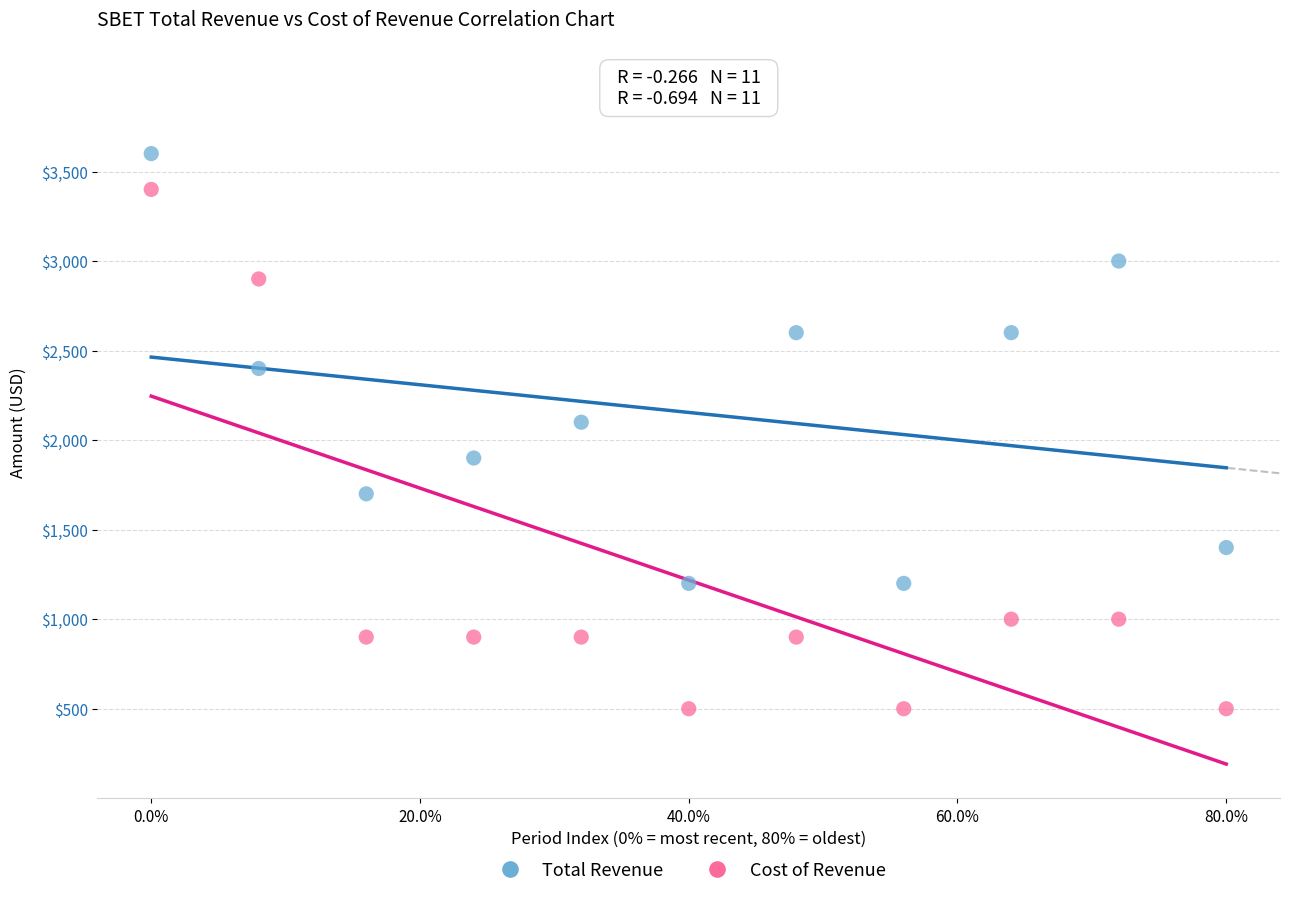

Across all data points, what is the range of Y values (max minus min)?

3100